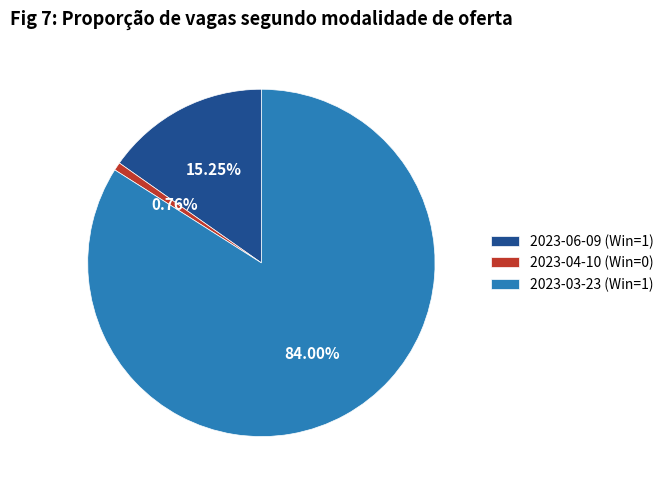

Count the number of slices in the pie.

3